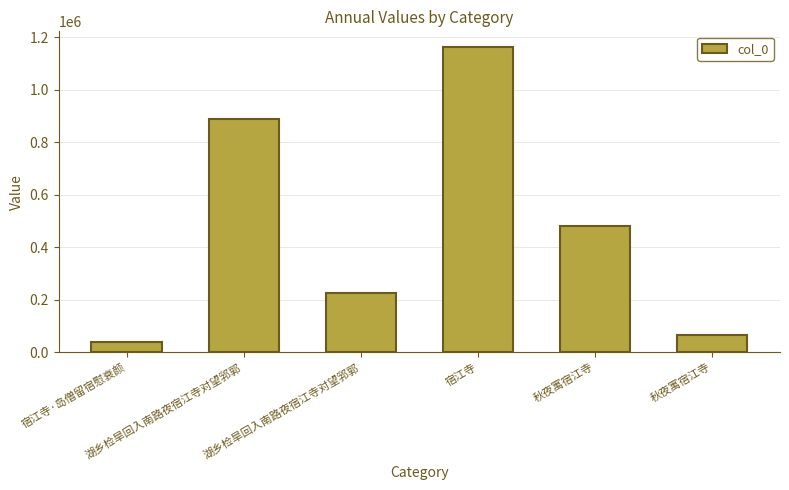

What is the label of the 2nd bar from the left?

湖乡检旱回入南路夜宿江寺对望郛郭